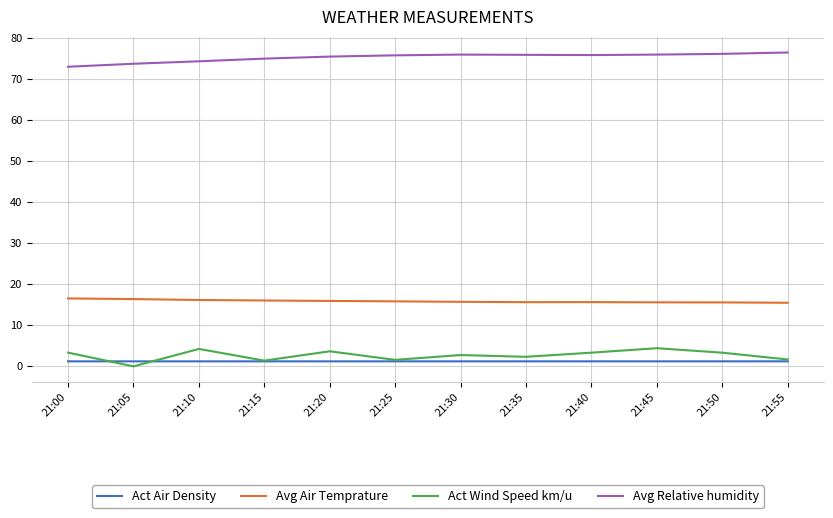

What is the highest value of the Act Wind Speed km/u series?

4.4